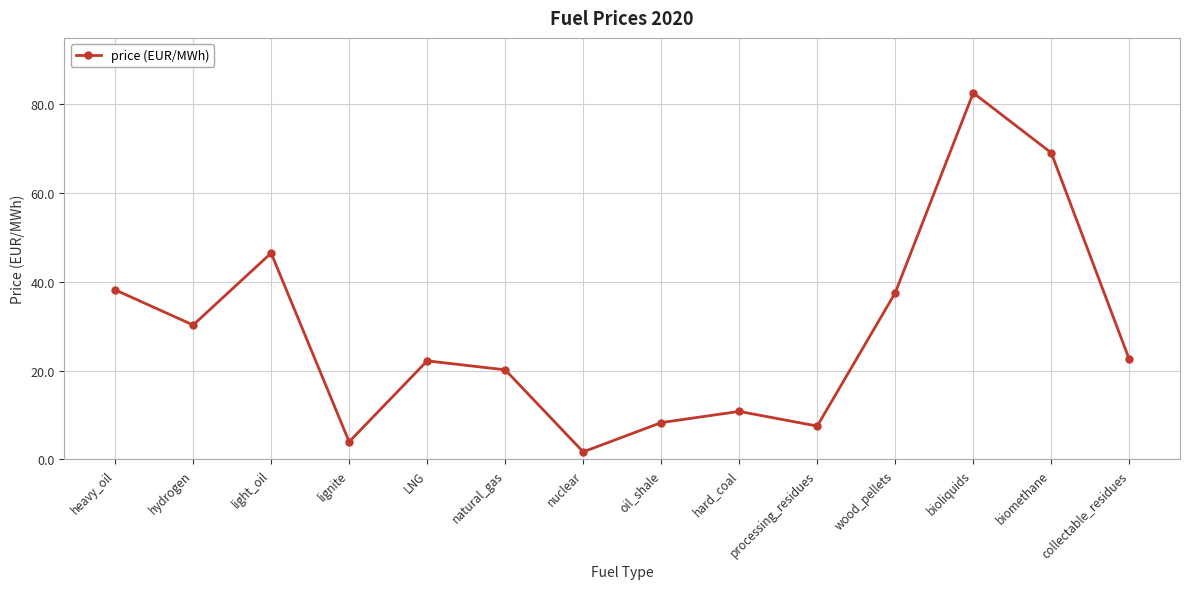

What is the value of the 1st point from the left?

38.2